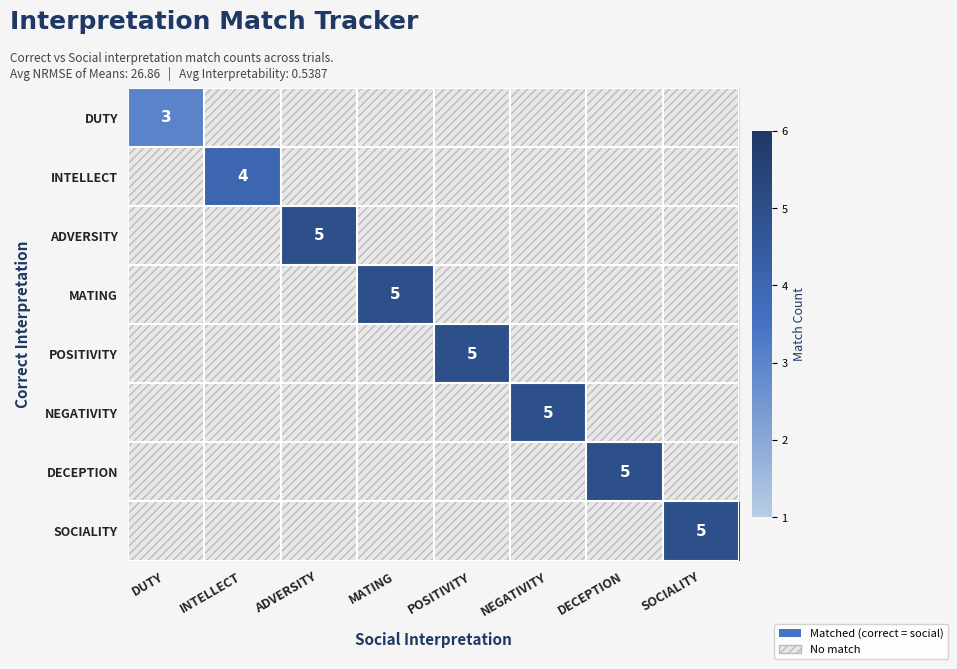

Is it true that POSITIVITY equals 5 at POSITIVITY?

True